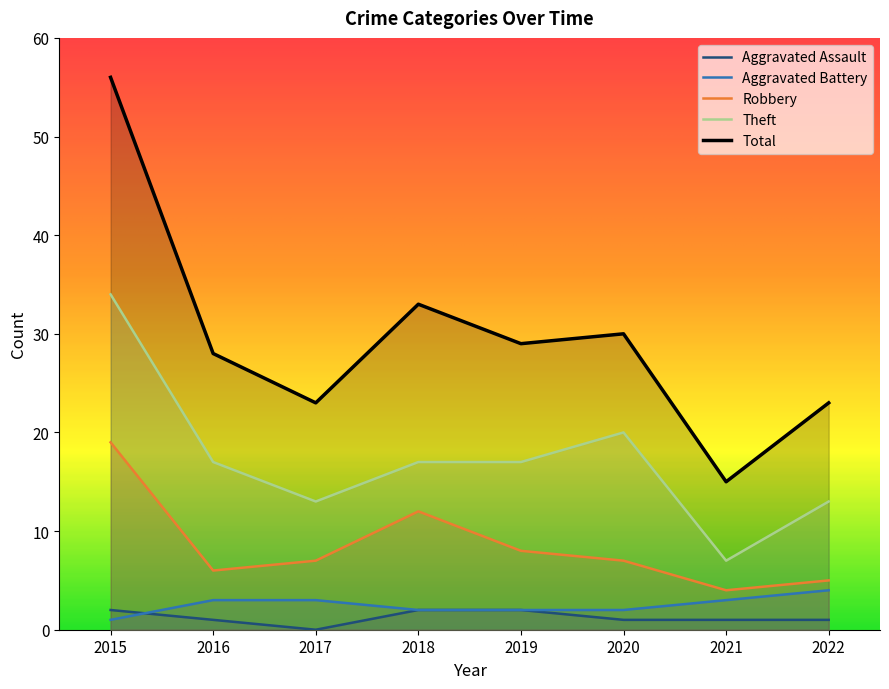

True or false: Theft and Total cross at least once.

False